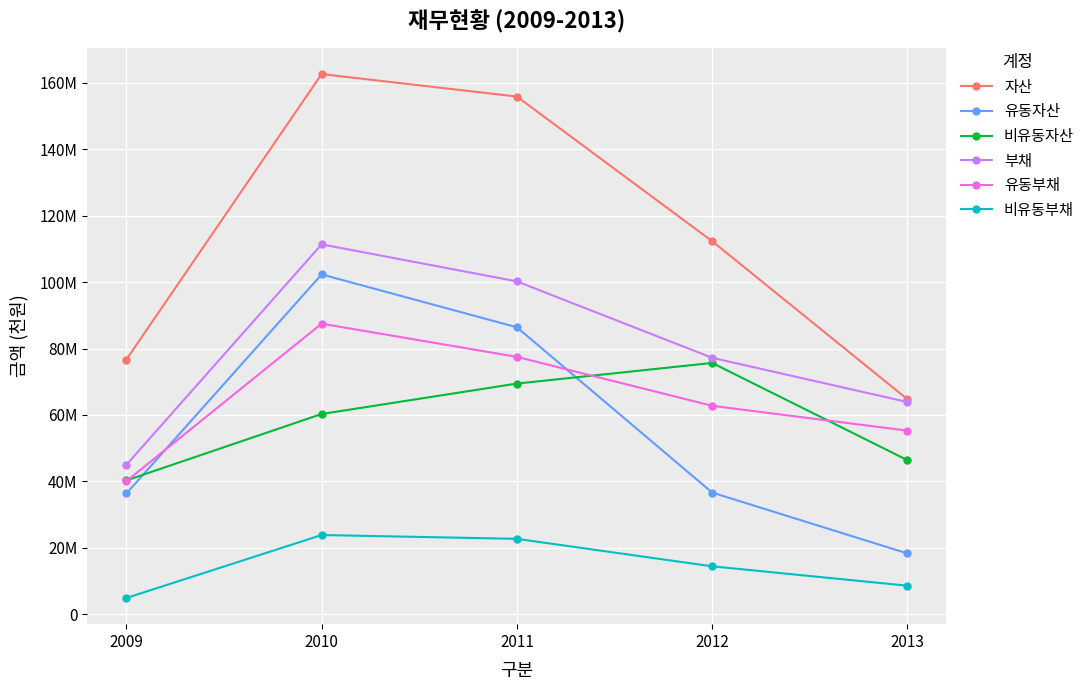

Which has a higher value, 2009 or 2013?

2009